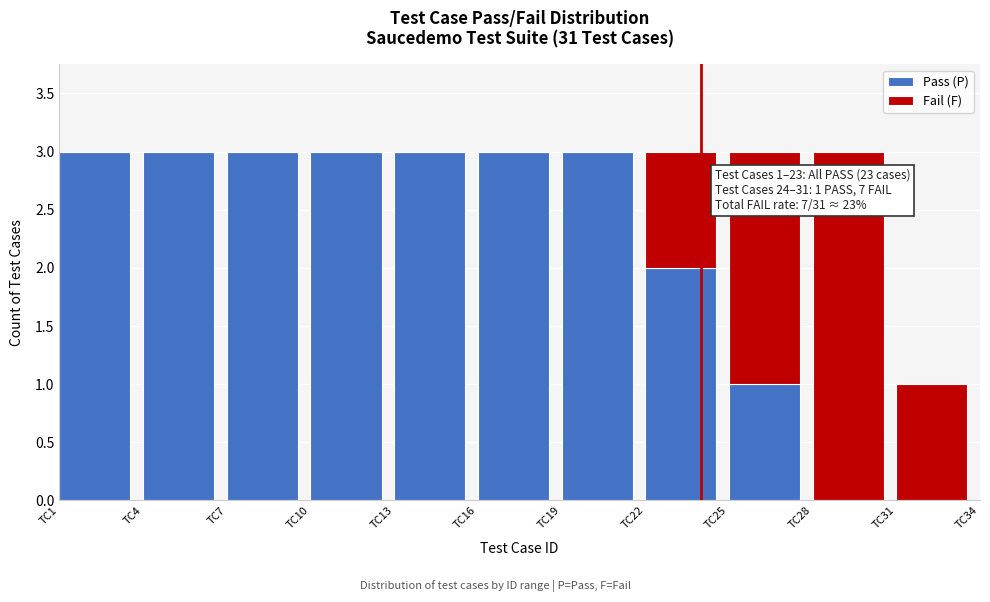

Reading left to right, transcribe the values for Pass (P).

TC1=3	TC4=3	TC7=3	TC10=3	TC13=3	TC16=3	TC19=3	TC22=2	TC25=1	TC28=0	TC31=0